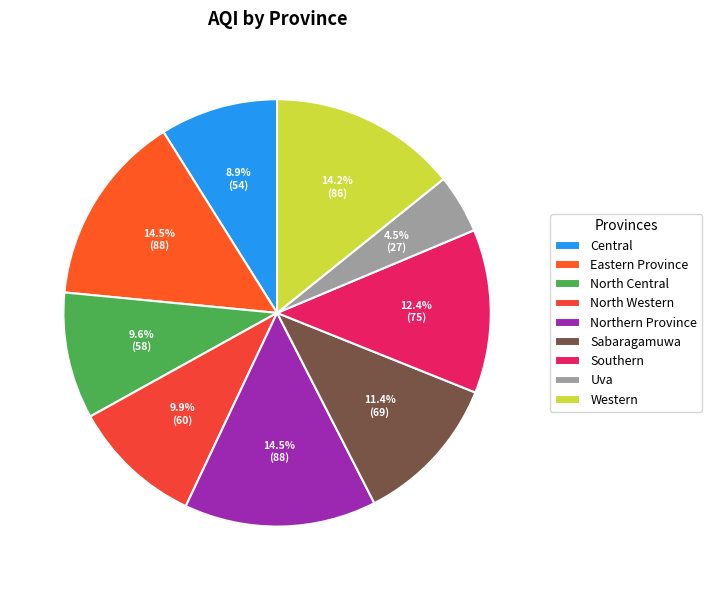

Does North Western represent more than half of the total?

No